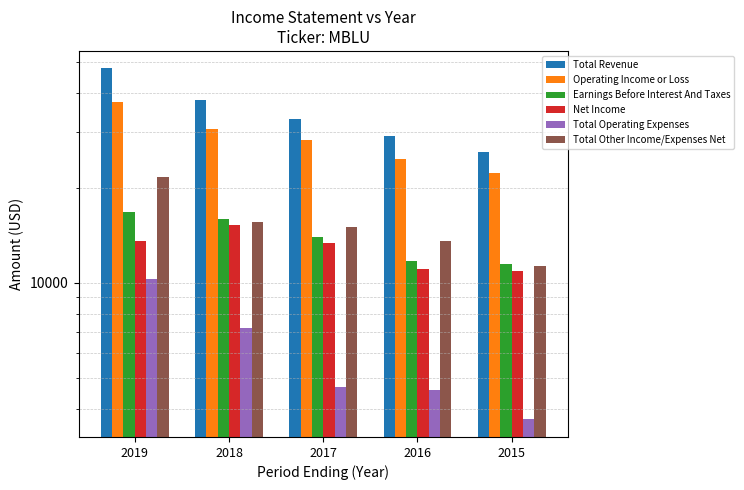

True or false: Earnings Before Interest And Taxes has a value of 11500 at 2015.

True